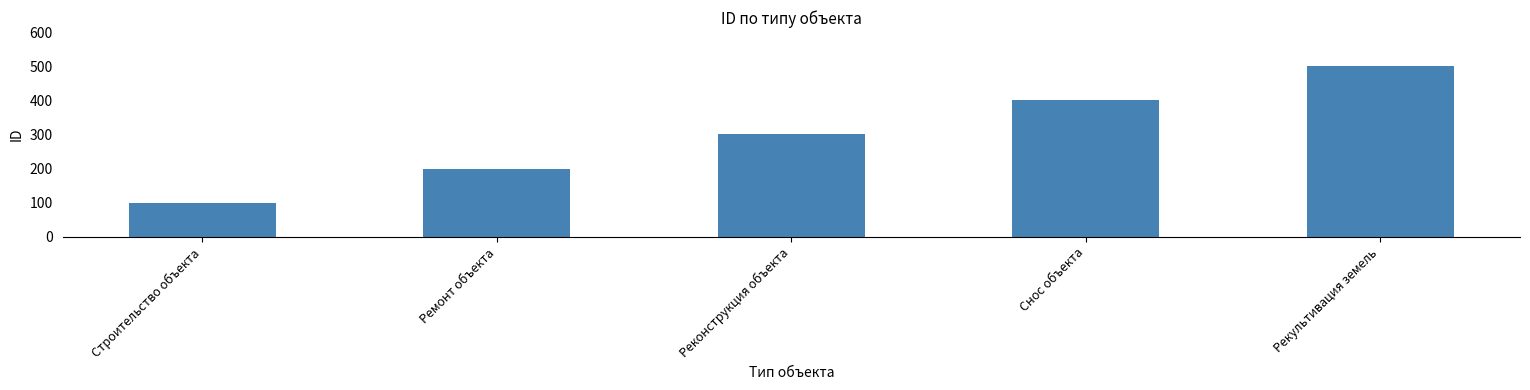

What is the smallest value displayed?

100